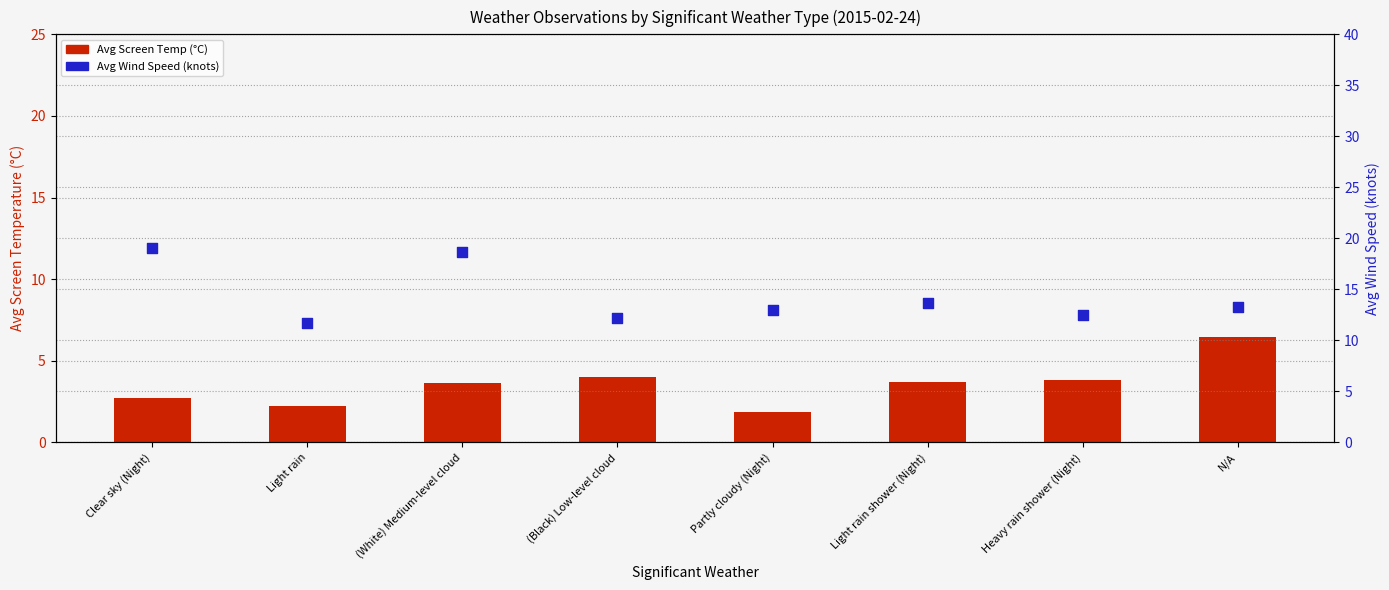

Is the value of Avg Wind Speed (knots) at Partly cloudy (Night) greater than the value of Avg Screen Temp (°C) at Clear sky (Night)?

Yes